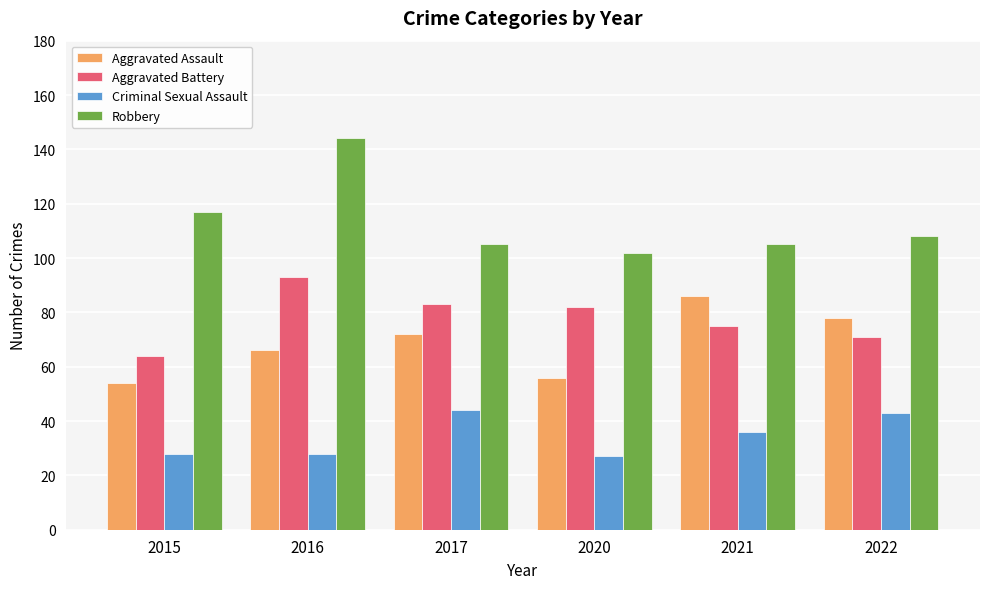

What is the difference between the highest and lowest values at 2017?

61